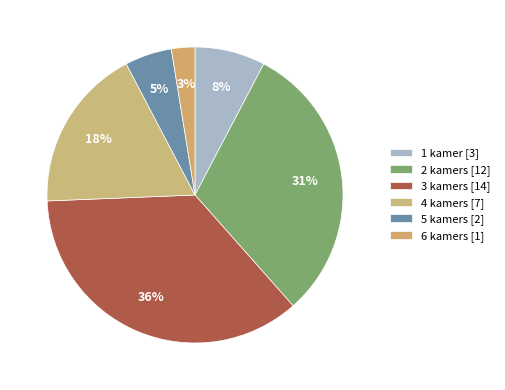

Do 4 kamers and 5 kamers together represent more than half of the pie?

No